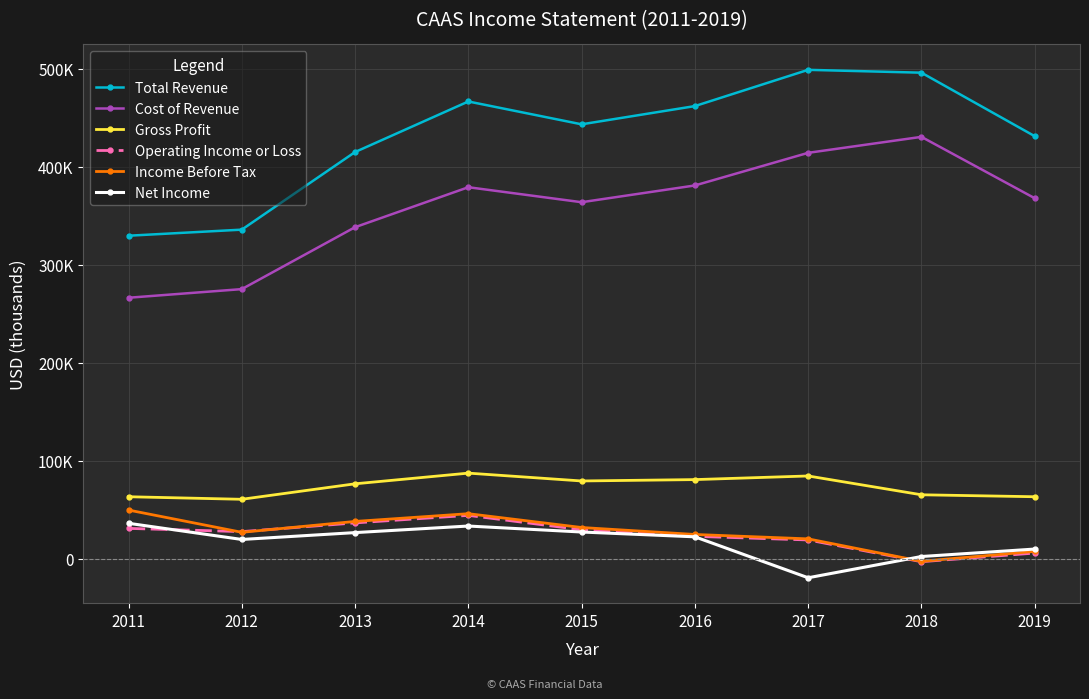

How many lines are shown in the chart?

6